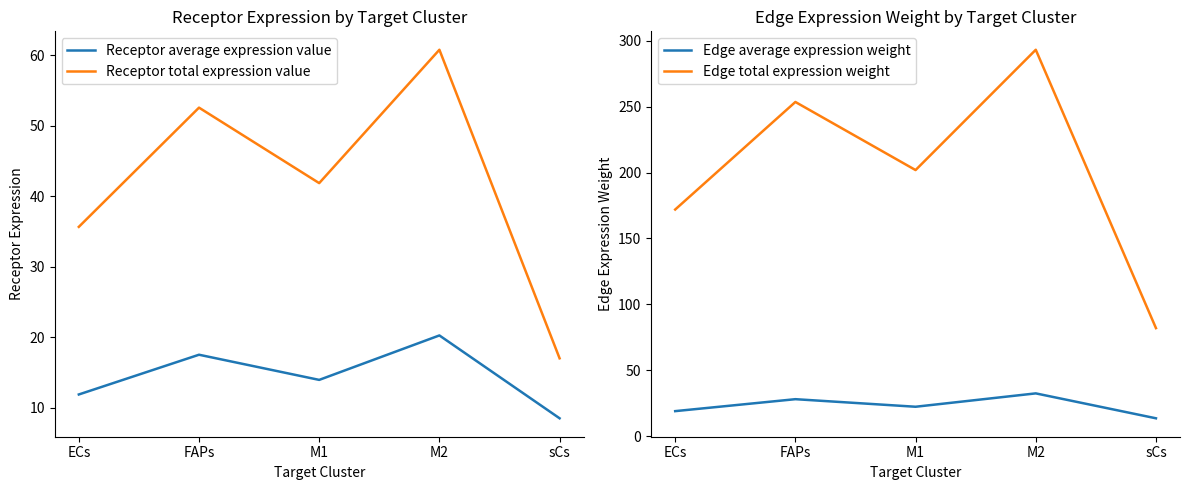

What is the label of the 3rd point from the right?

M1